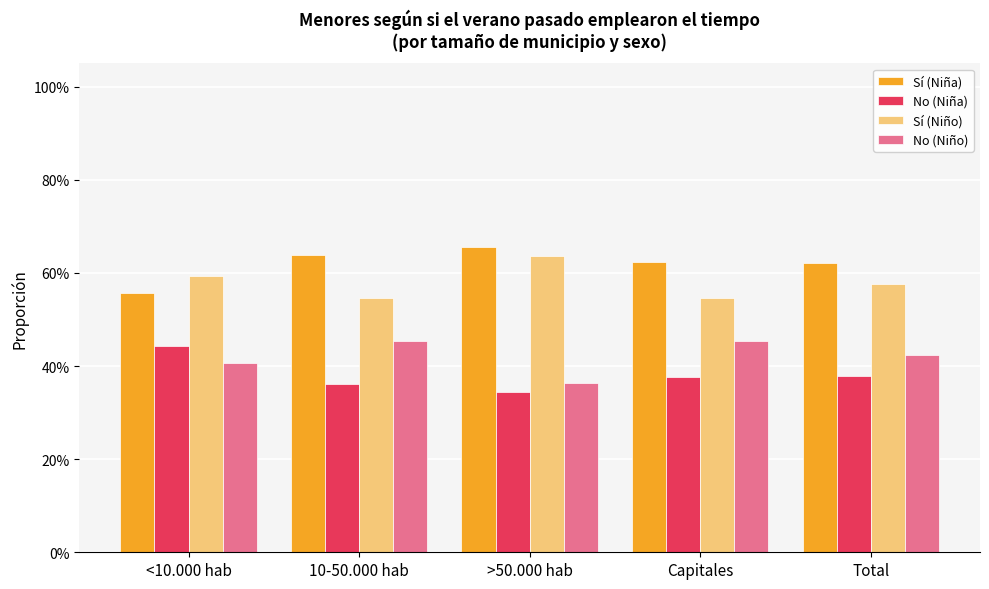

What is the sum of the No (Niña) values at 10-50.000 hab and <10.000 hab?

0.8